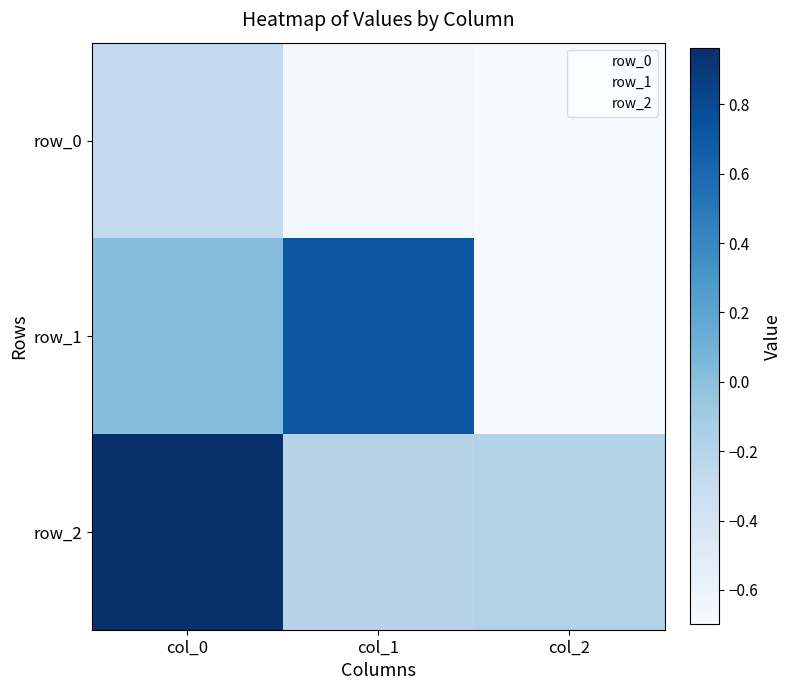

What is the spread (max minus min) of values at col_2?

0.5